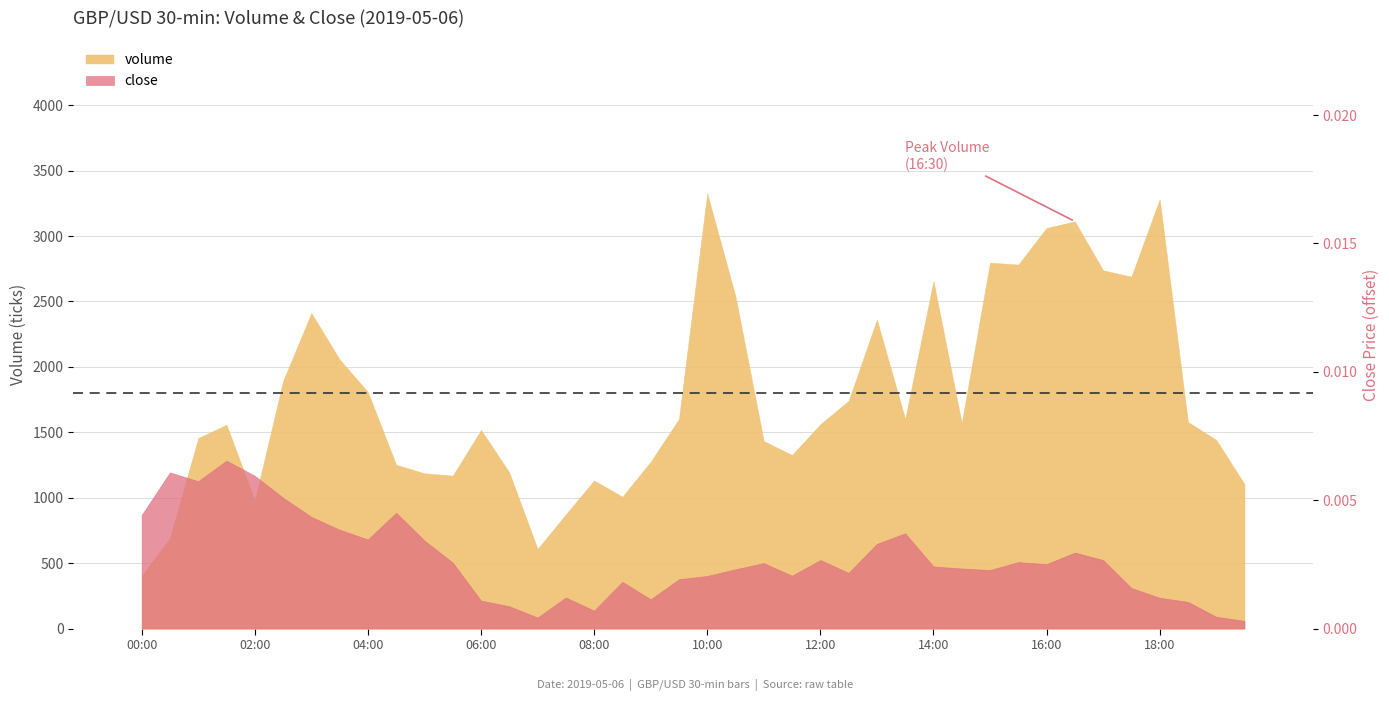

What is the label of the 31st bar from the left?

15:00